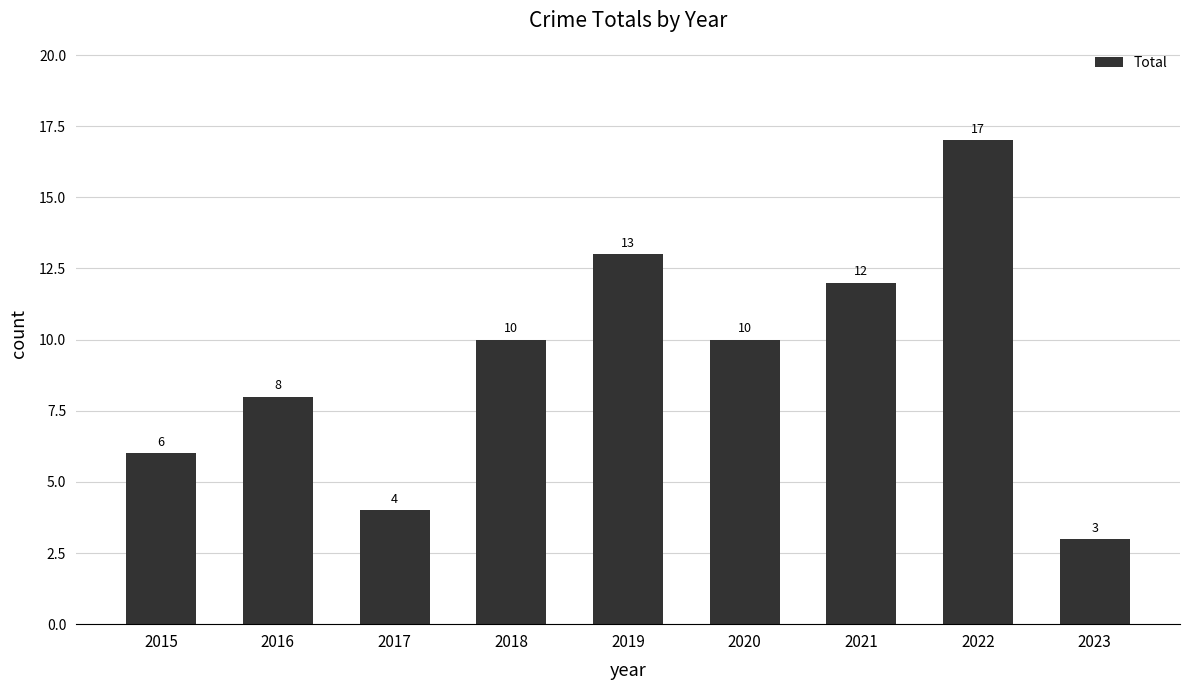

Is it true that the value at 2020 is 6?

False